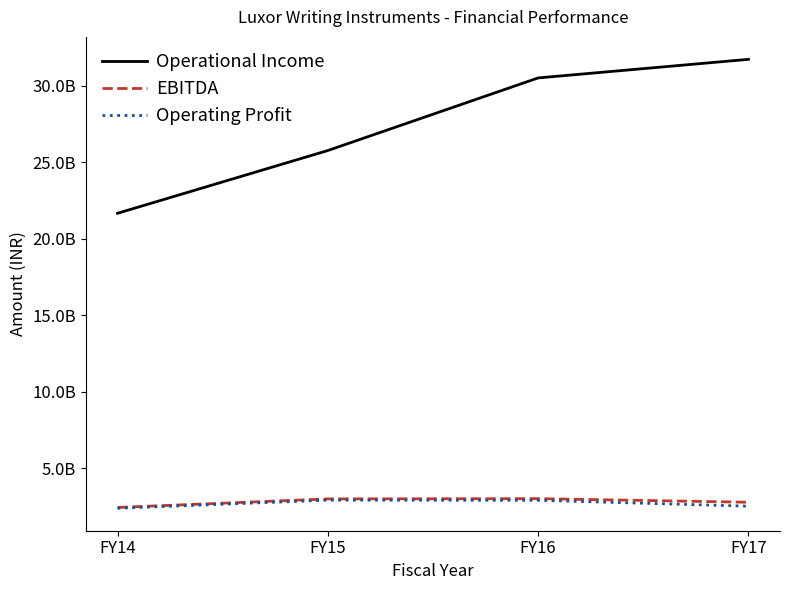

Which series has the largest total across all categories?

Operational Income